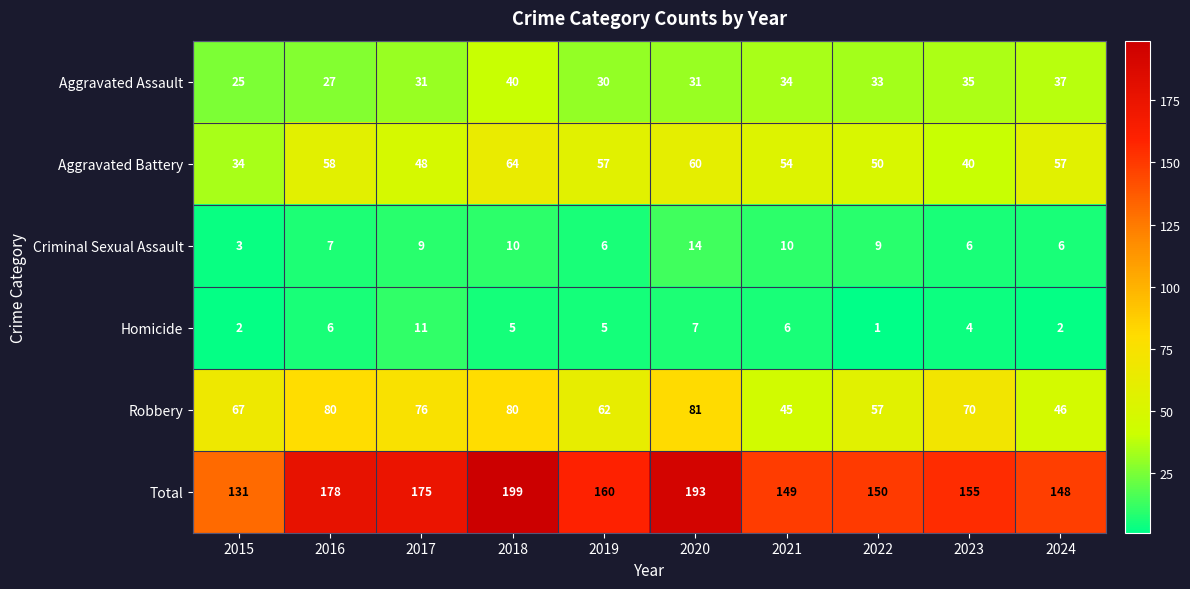

At 2021, list the series in order from largest to smallest.

Total, Aggravated Battery, Robbery, Aggravated Assault, Criminal Sexual Assault, Homicide